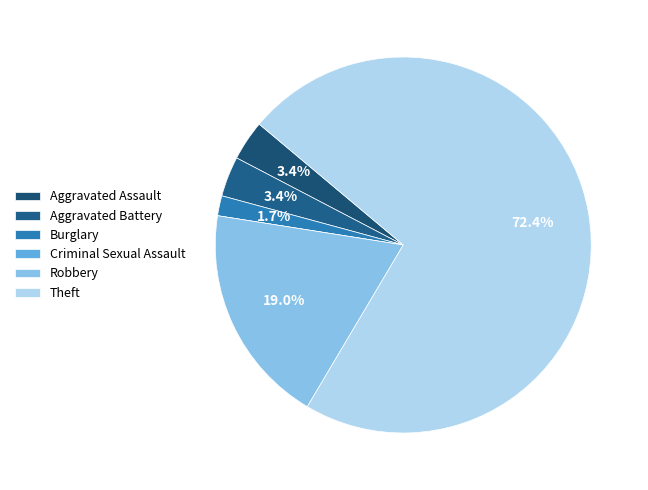

Count the number of slices in the pie.

6